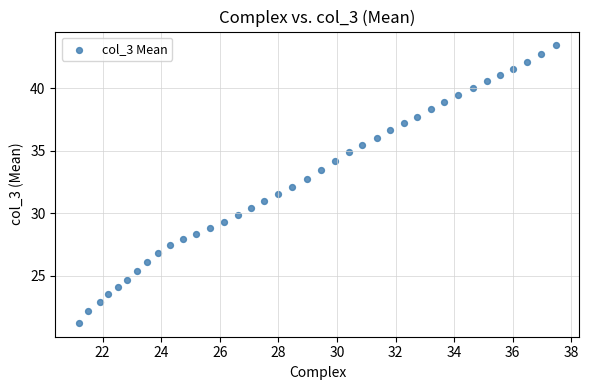

What is the range of Y values (max minus min)?

22.2